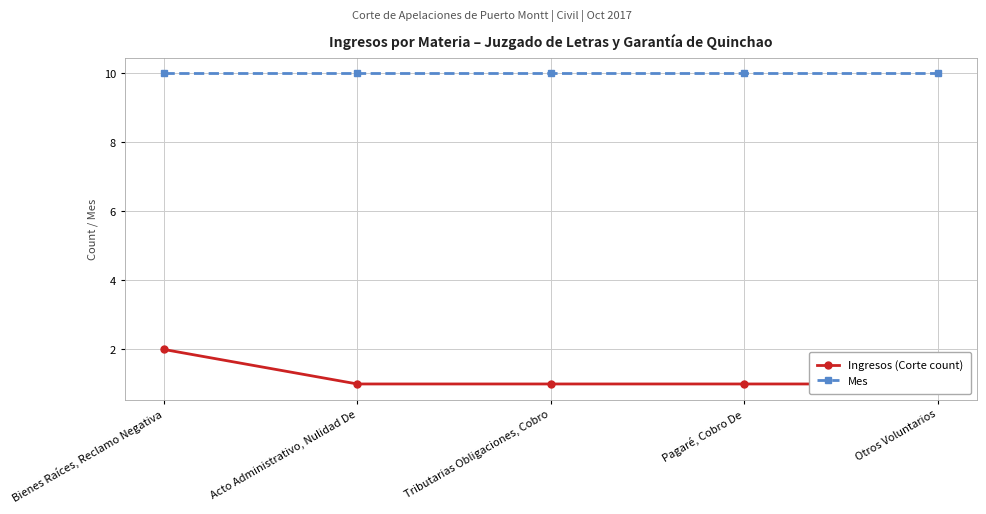

True or false: Mes has more than 0 points higher than both neighbors.

False